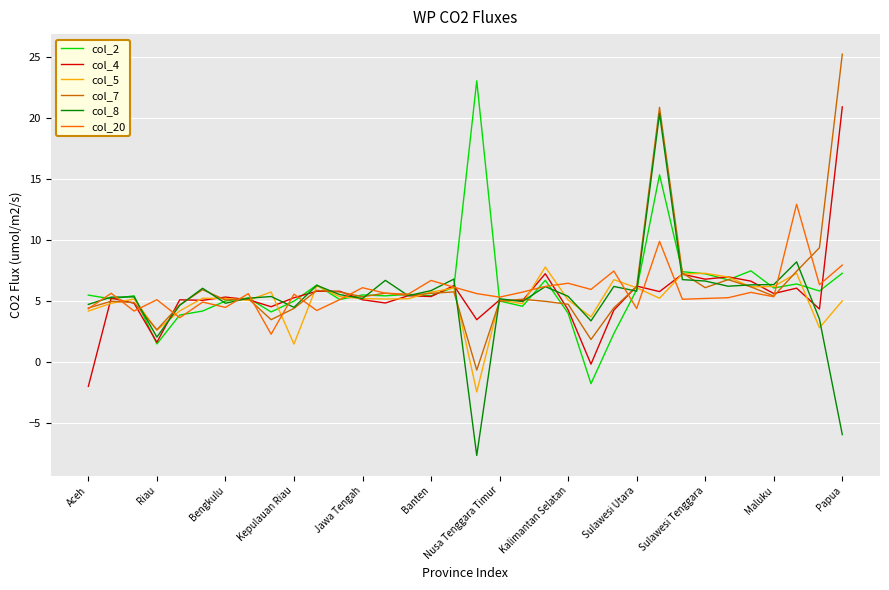

What is the minimum value for col_5?

-2.4